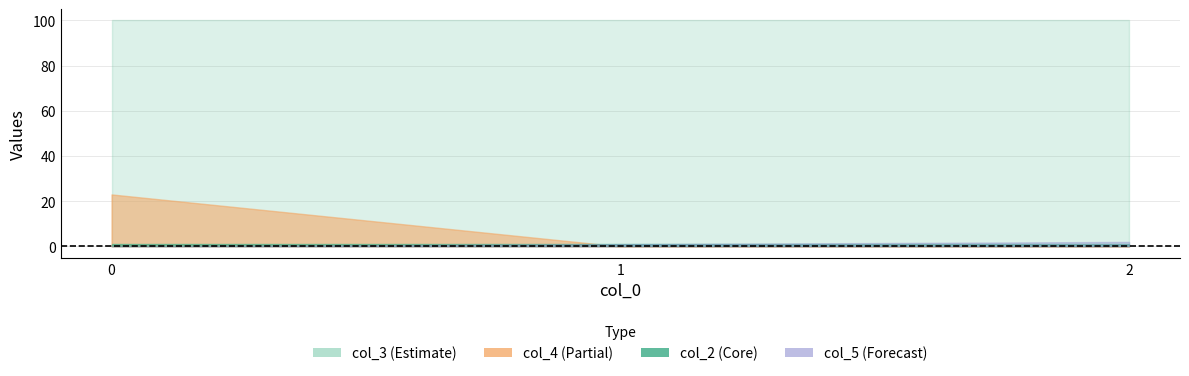

At 1, list the series in order from smallest to largest.

col_4, col_5, col_2, col_3